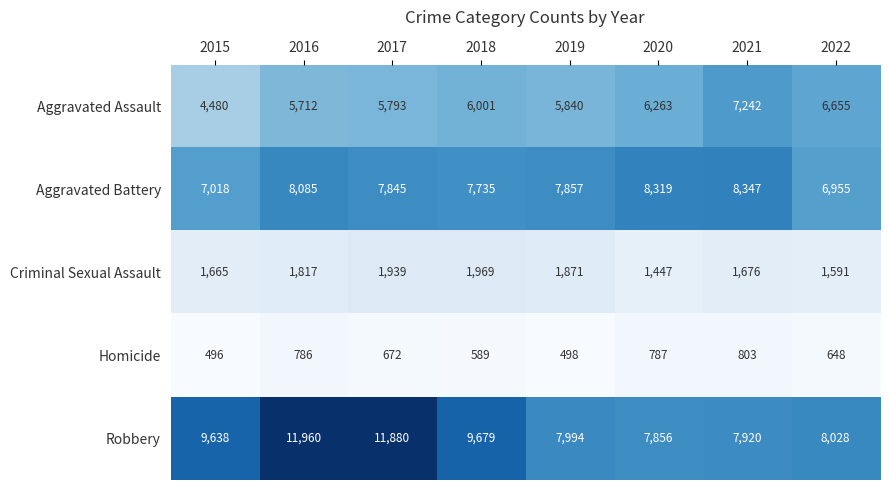

What is the average value of the Criminal Sexual Assault series?

1747